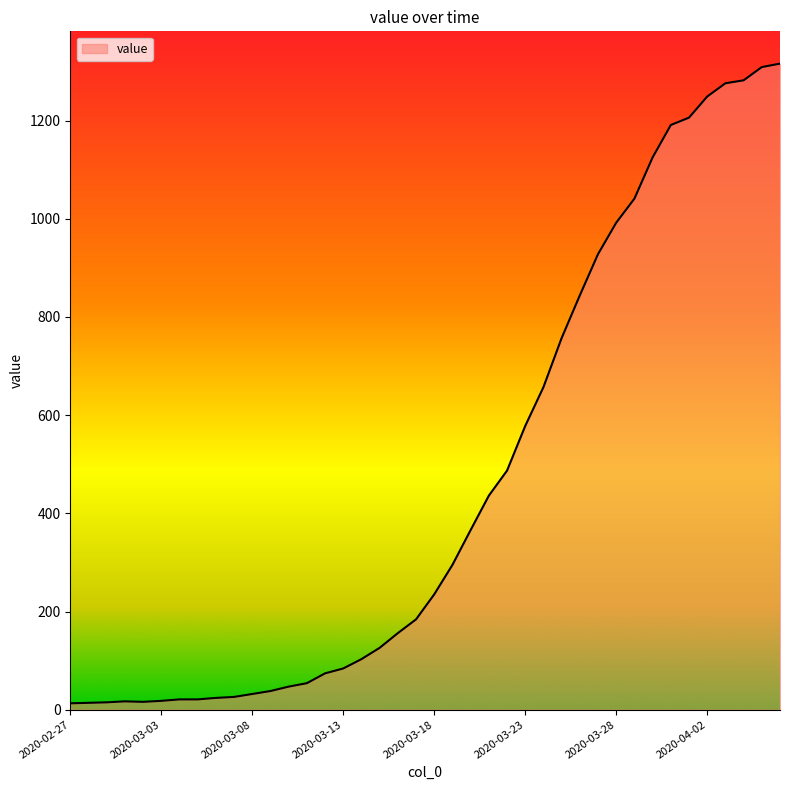

What is the maximum value shown in the chart?

1316